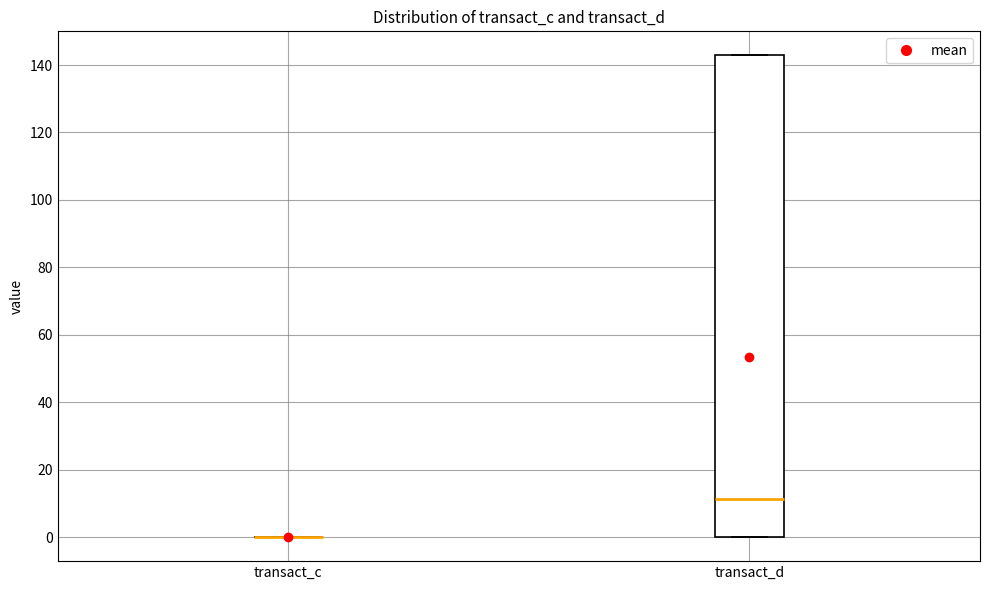

Reading left to right, read every box against the y-axis: the position of its median line, the range the box covers, and the ends of its whiskers. The values are not printed on the chart, so give them approximately, as read against the axis.

transact_c: box collapsed to a line at 0, whiskers 0 to 0
transact_d: median 12, box 0 to 142, whiskers 0 to 142